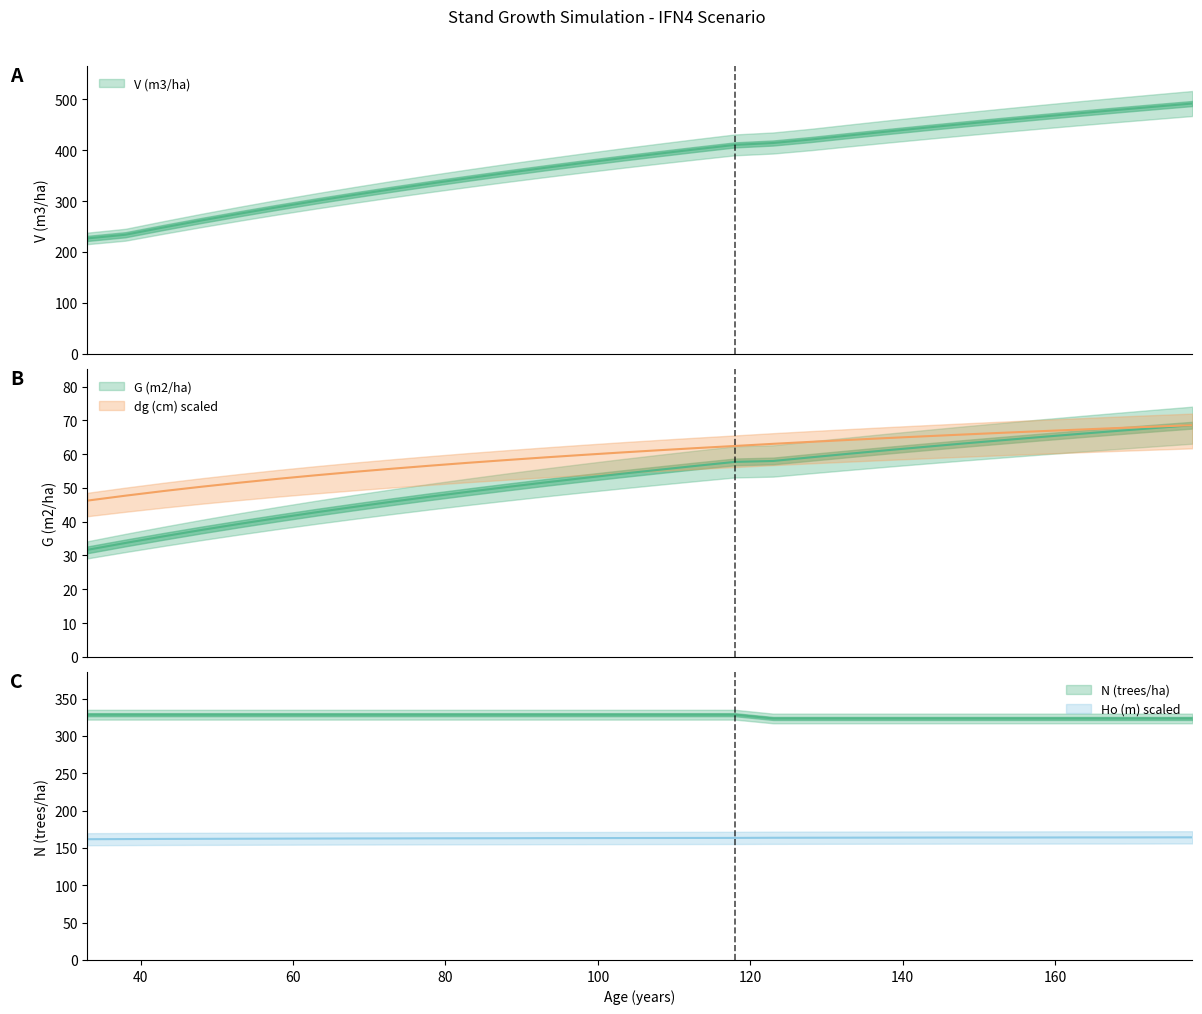

List the labels in order of Ho (m) value, smallest first.

33, 38, 43, 48, 53, 58, 63, 68, 73, 78, 83, 88, 93, 98, 103, 108, 113, 118, 123, 128, 133, 138, 143, 148, 153, 158, 163, 168, 173, 178